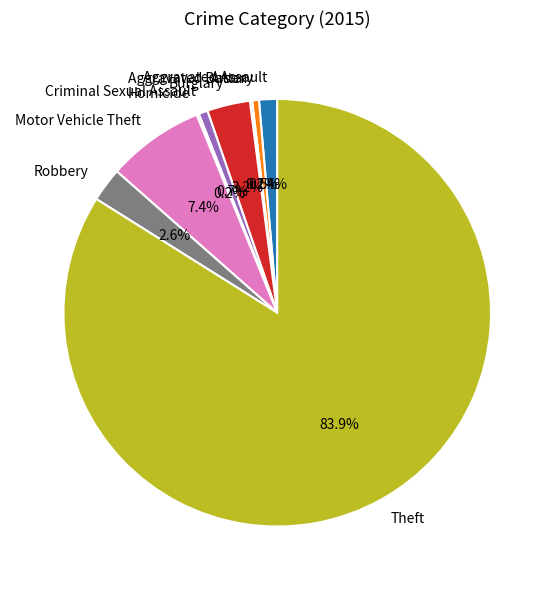

To the nearest percent, what is the difference between the Robbery and Aggravated Battery slice percentages?

2%